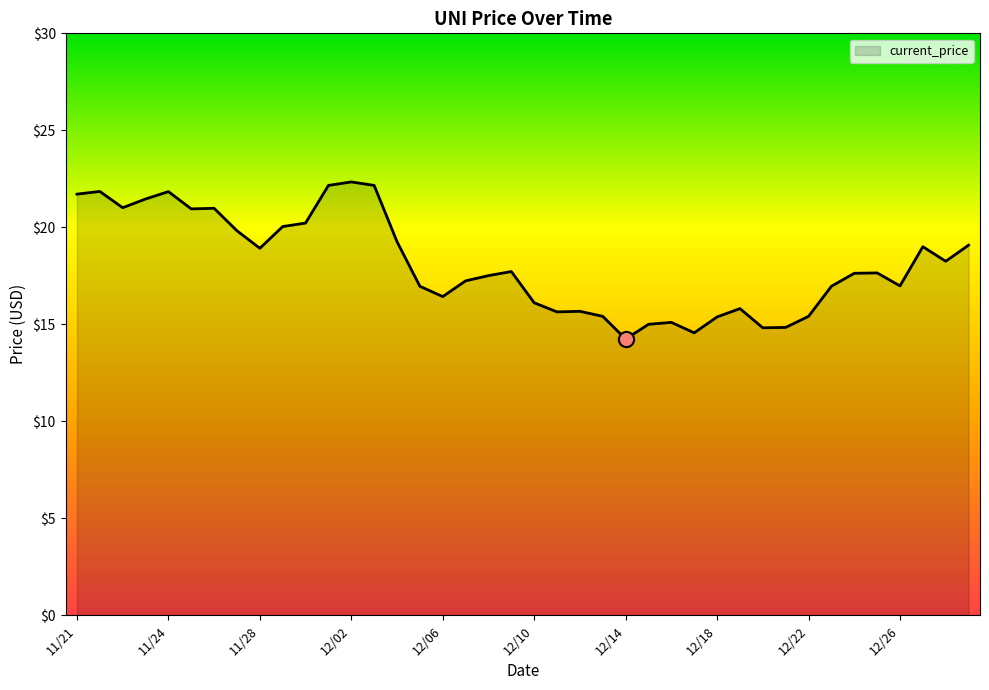

What is the difference between the maximum and minimum values?

8.1